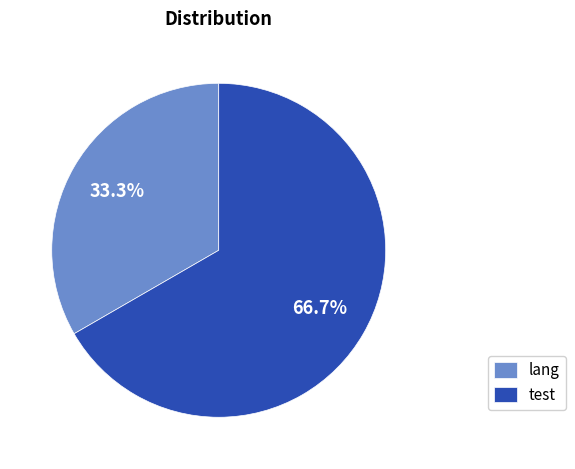

To the nearest percent, what portion does lang represent?

33%